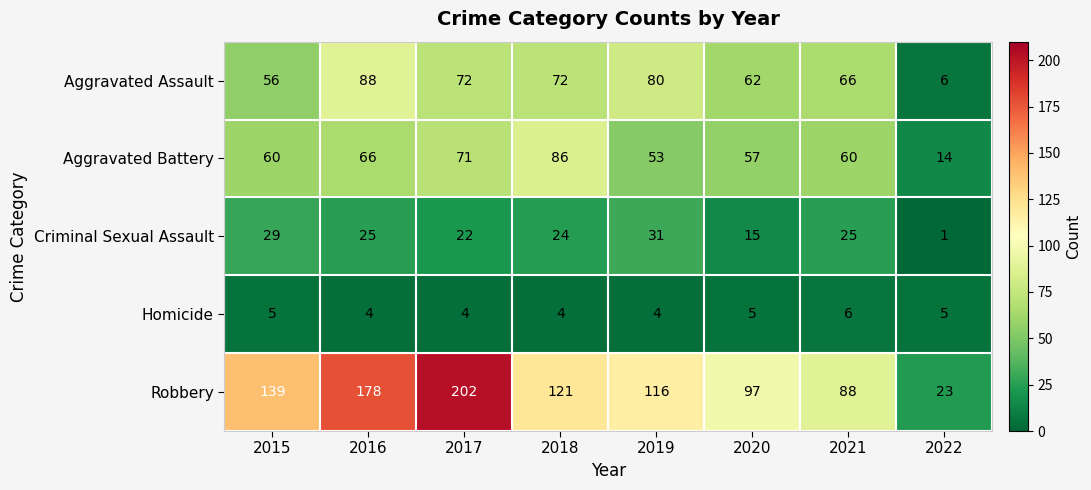

What is the difference between the second highest and minimum values in the Robbery series?

155